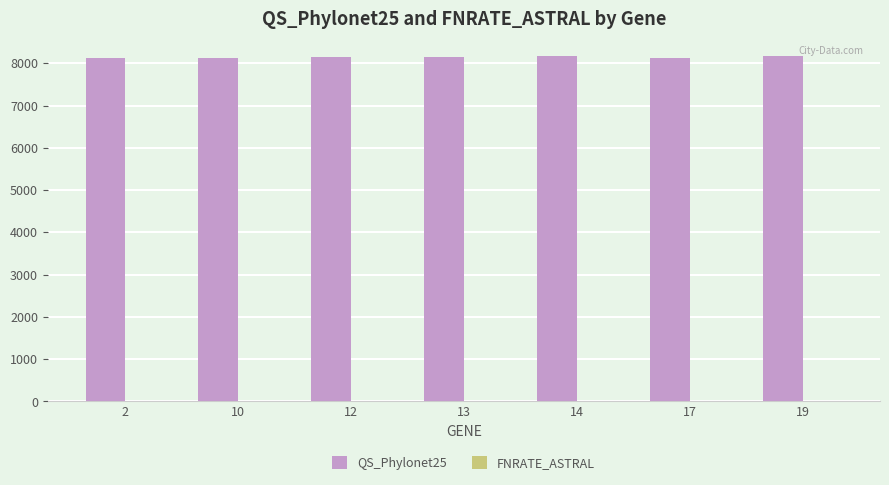

What is the ratio of the value at 12 to the value at 13?

1.0